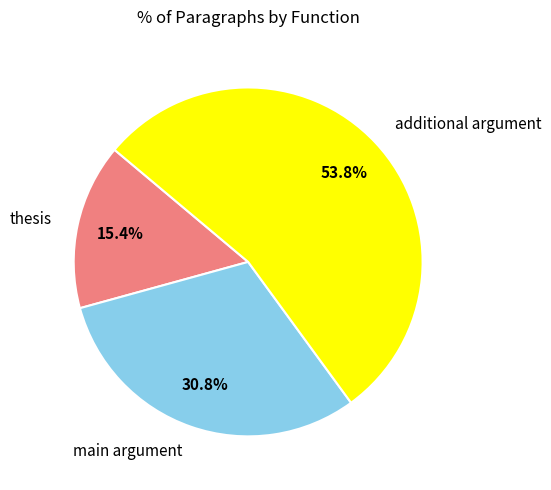

What percentage is NOT represented by additional argument?

46.2%